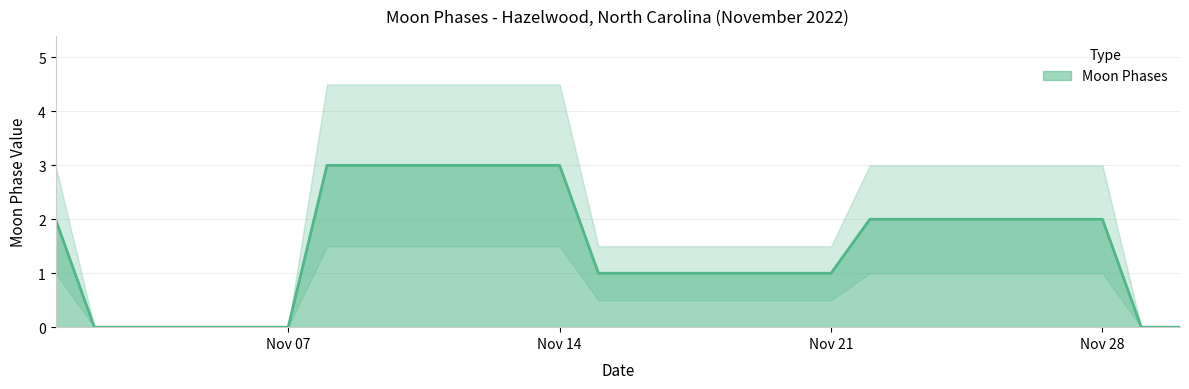

Where does the data first go above 2?

2022-11-08